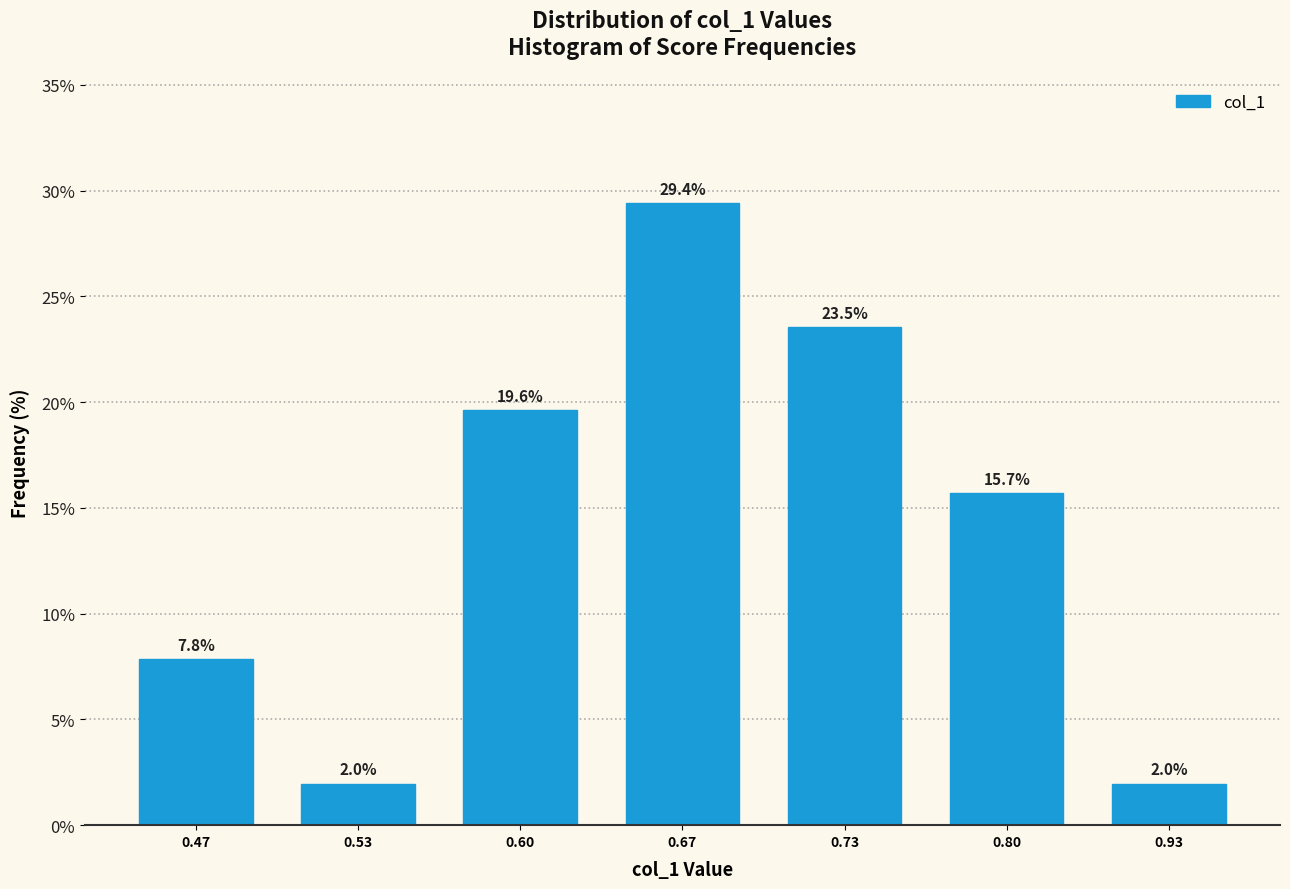

Reading left to right, list all the values displayed in this chart.

0.47=7.8	0.53=2.0	0.60=19.6	0.67=29.4	0.73=23.5	0.80=15.7	0.93=2.0